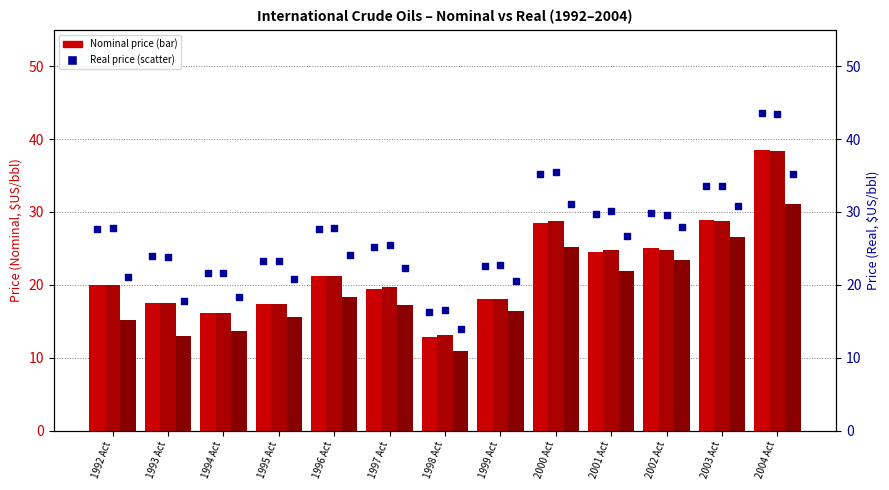

At how many categories does at least one series exceed 15?

13